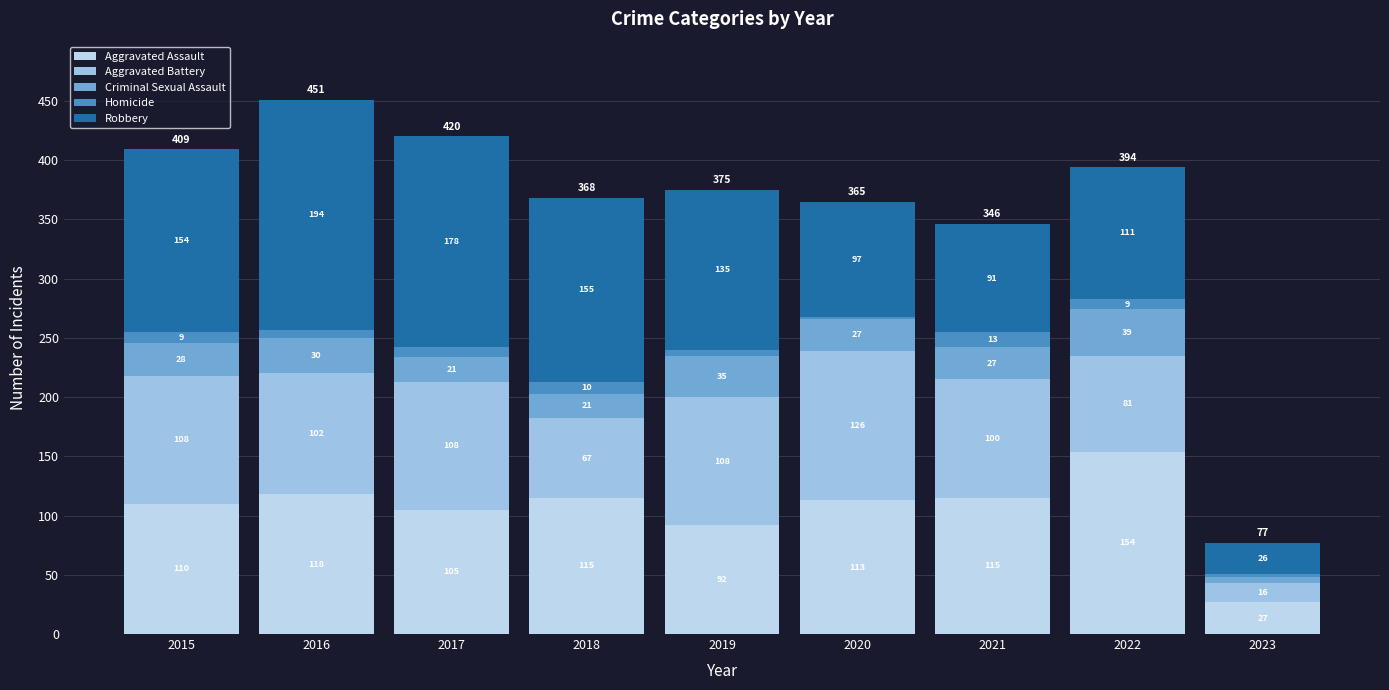

How many values in the Aggravated Assault series are below 113?

4